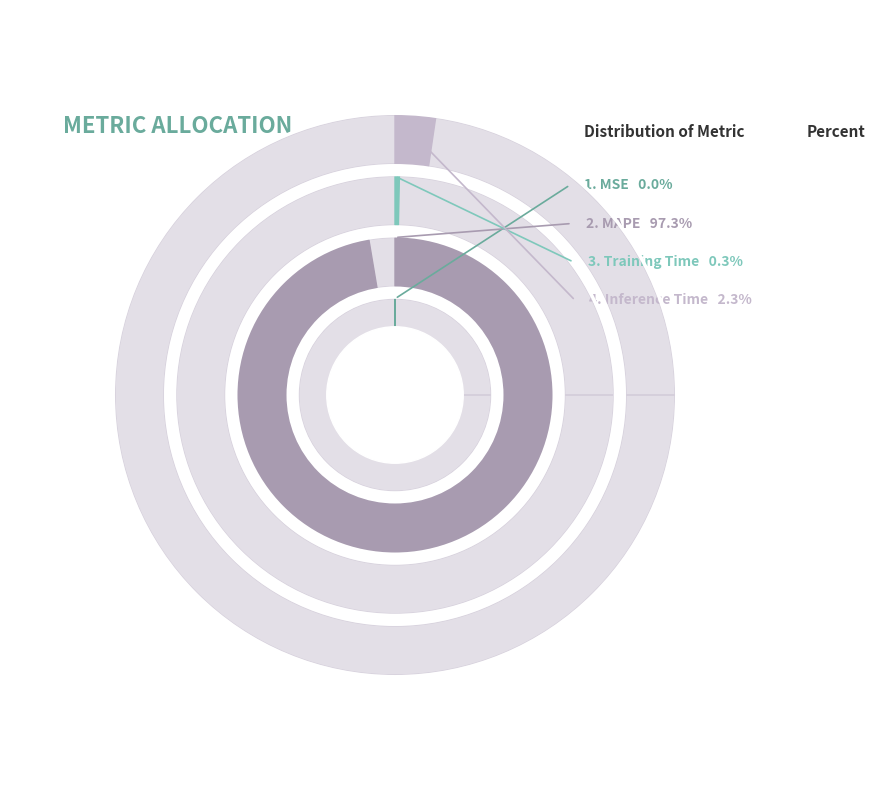

Rank the categories by value from lowest to highest.

MSE, Training Time, Inference Time, MAPE